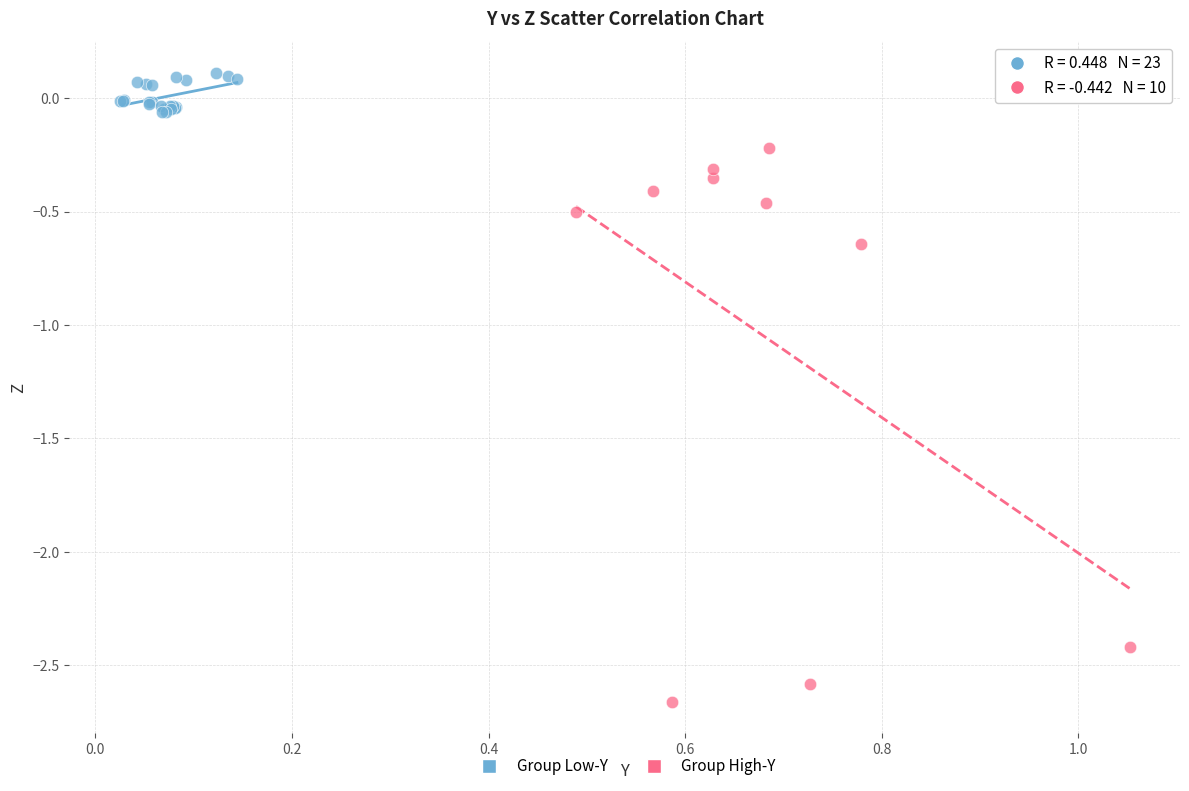

Which series reaches the minimum Y coordinate?

Group High-Y